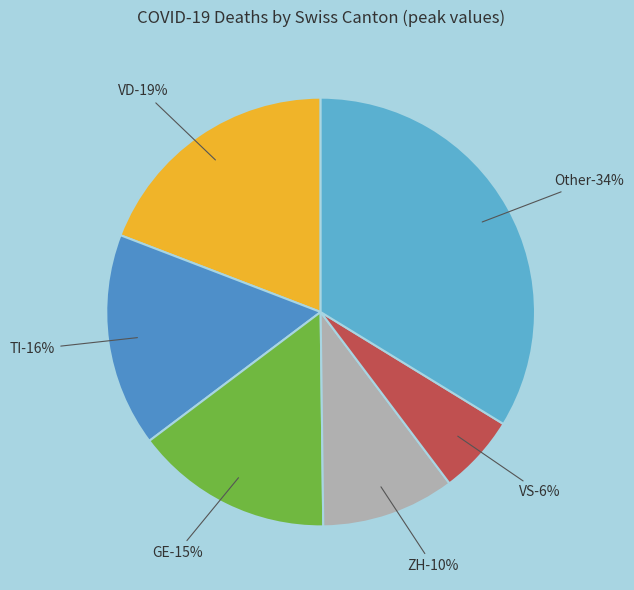

Do BE and SO together represent more than half of the pie?

No